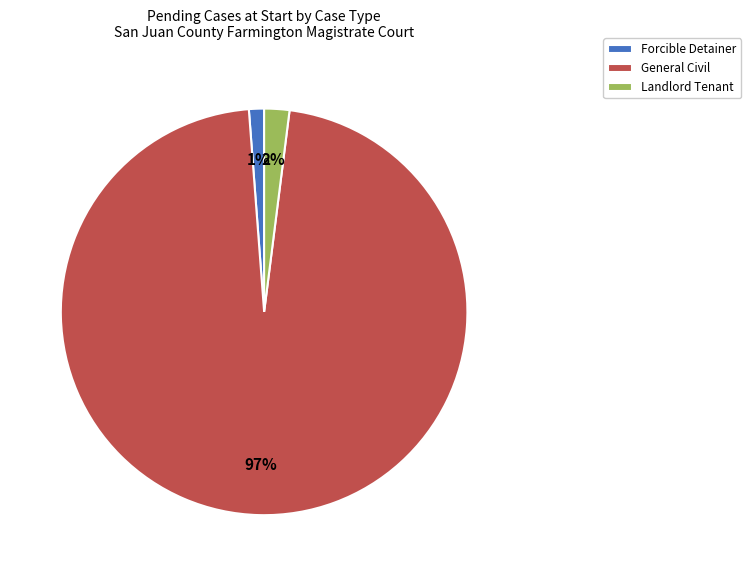

Rank the categories by value from lowest to highest.

Forcible Detainer, Landlord Tenant, General Civil